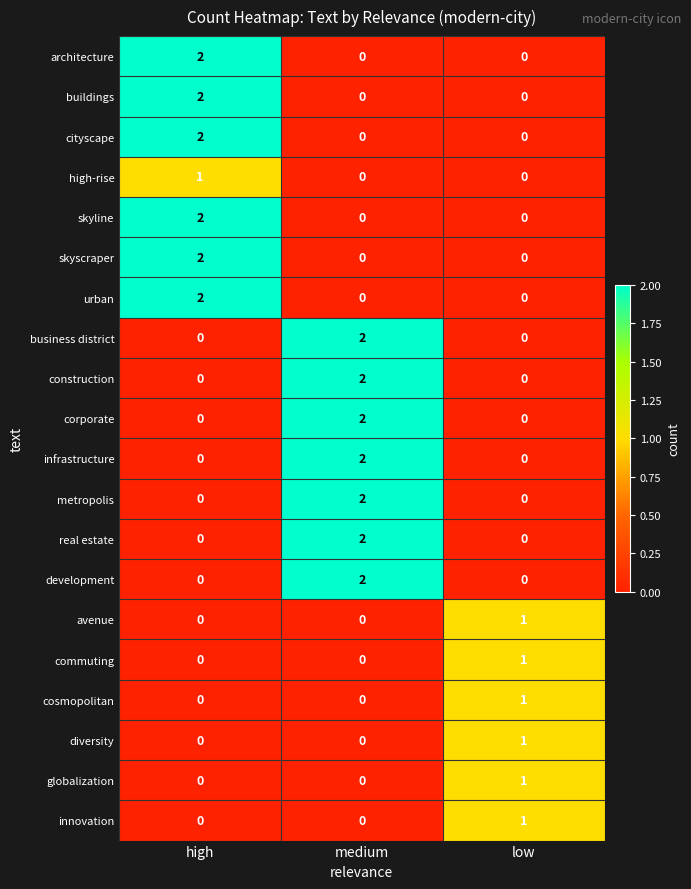

Count the development values in the range 0 to 2.

3